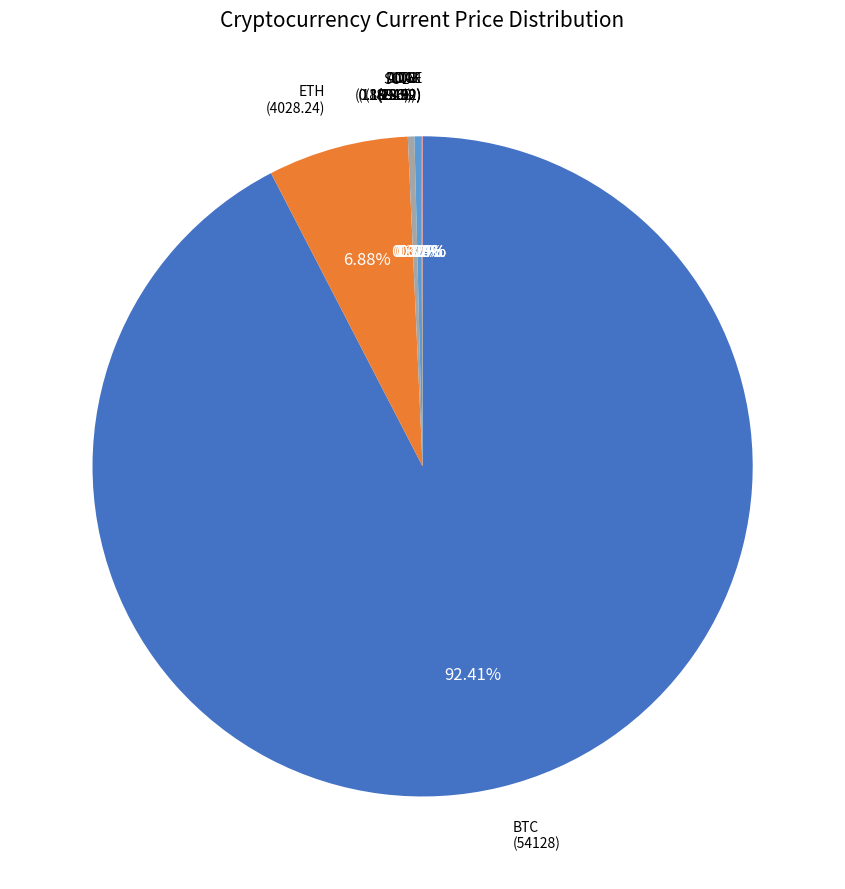

Is there any slice that represents more than half of the pie?

Yes